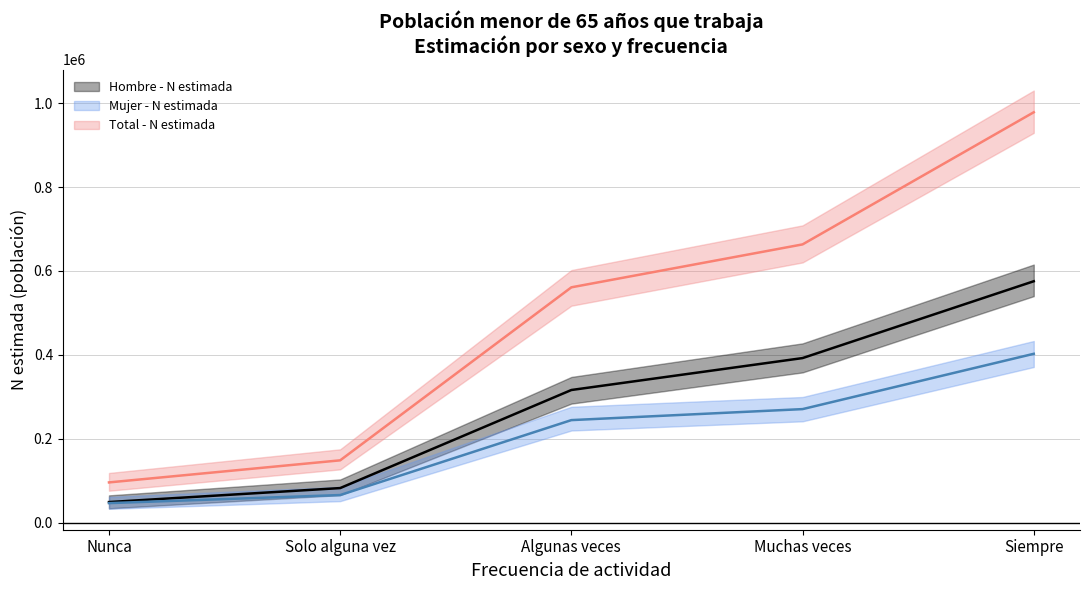

What is the difference between the second highest and second lowest values in the Mujer - N estimada (línea) series?

204744